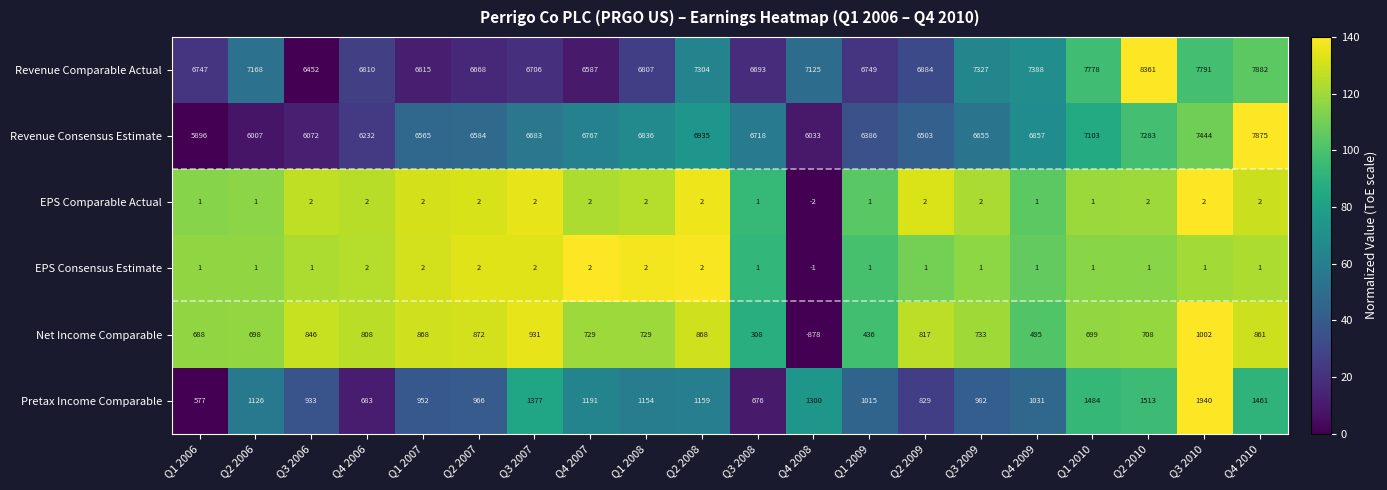

At which category does the chart reach its minimum across all series?

Q4 2008